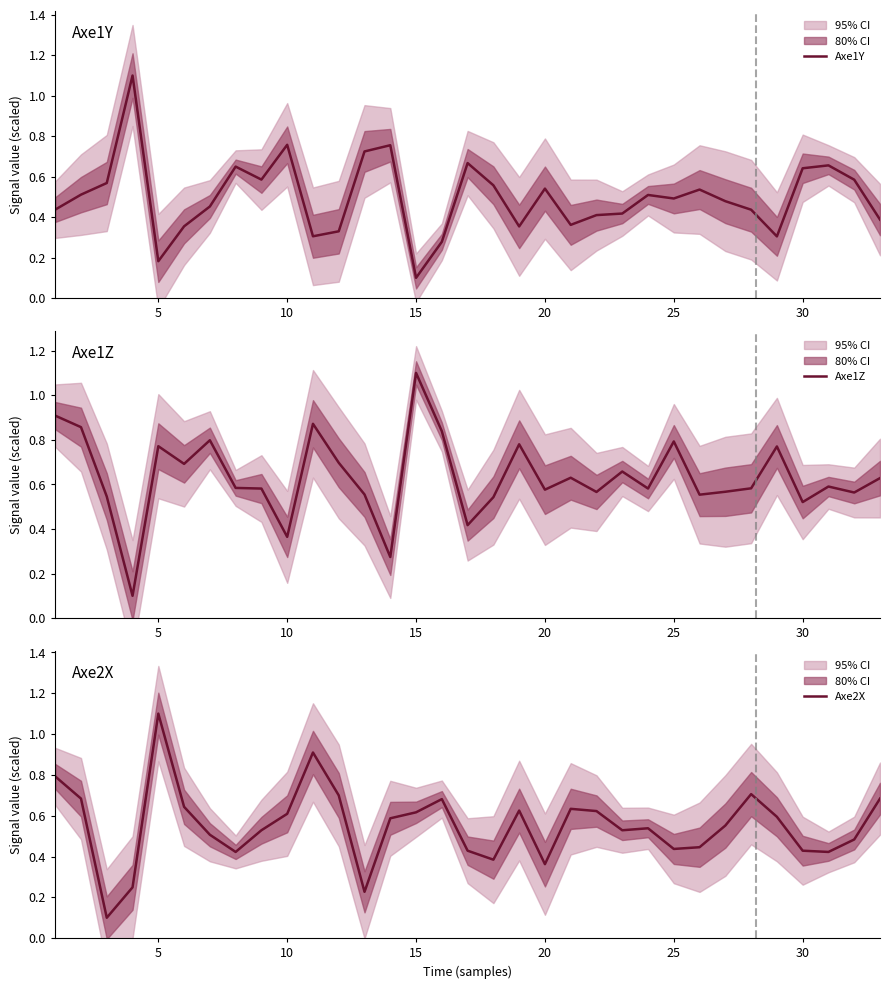

Which series has the widest spread of values?

Axe1Y